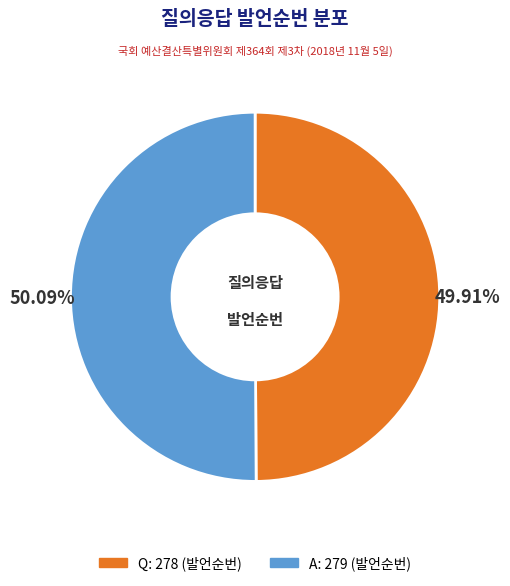

The A slice represents 50% of the pie. True or false?

True